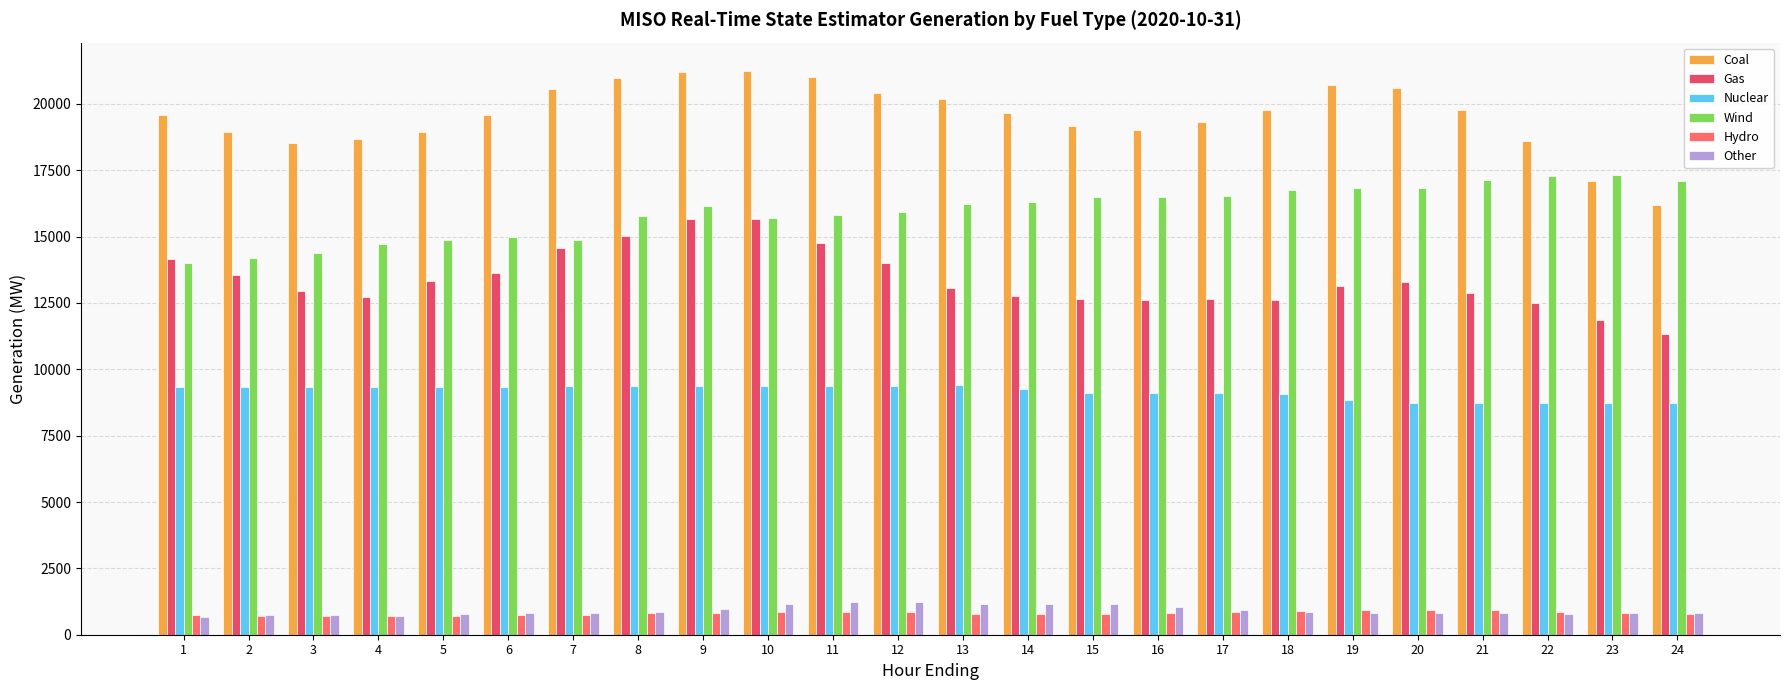

The Hydro series shows 779.2 at 13. True or false?

True